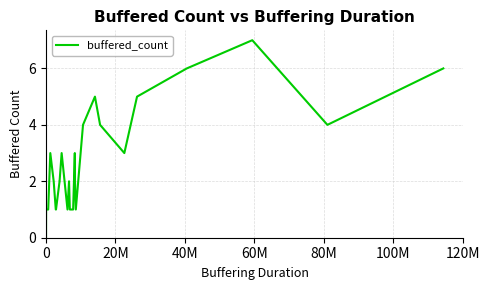

Is it true that the value at 20 is 0?

False